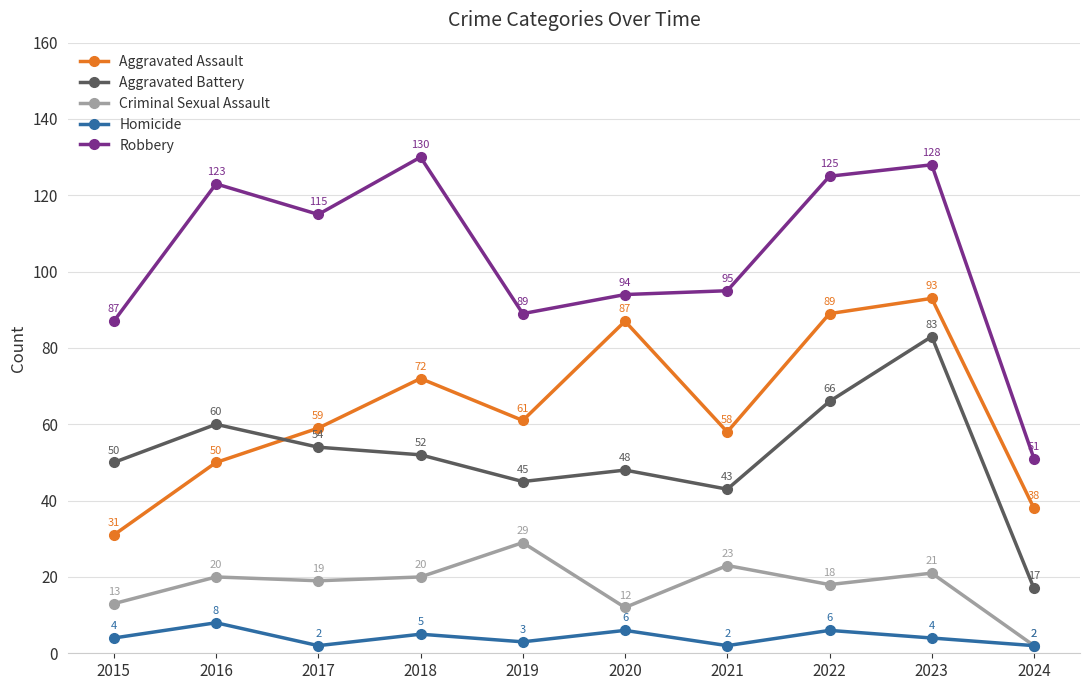

Reading left to right, extract all data points from this chart.

Aggravated Assault: 2015=31	2016=50	2017=59	2018=72	2019=61	2020=87	2021=58	2022=89	2023=93	2024=38
Aggravated Battery: 2015=50	2016=60	2017=54	2018=52	2019=45	2020=48	2021=43	2022=66	2023=83	2024=17
Criminal Sexual Assault: 2015=13	2016=20	2017=19	2018=20	2019=29	2020=12	2021=23	2022=18	2023=21	2024=2
Homicide: 2015=4	2016=8	2017=2	2018=5	2019=3	2020=6	2021=2	2022=6	2023=4	2024=2
Robbery: 2015=87	2016=123	2017=115	2018=130	2019=89	2020=94	2021=95	2022=125	2023=128	2024=51